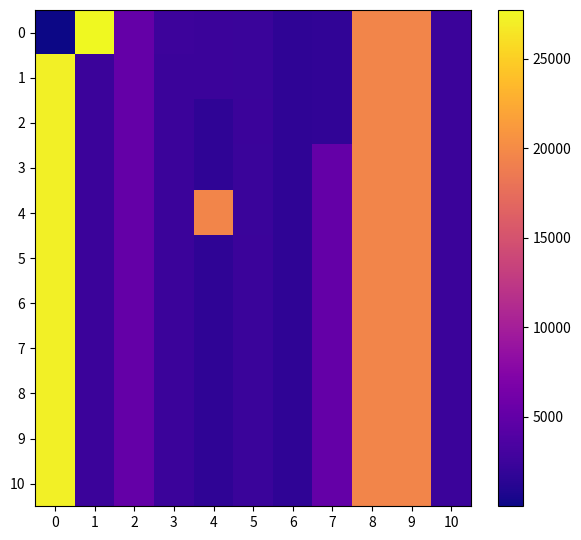

List the series in order of their peak value, highest first.

0, 1, 2, 3, 4, 5, 6, 7, 8, 9, 10